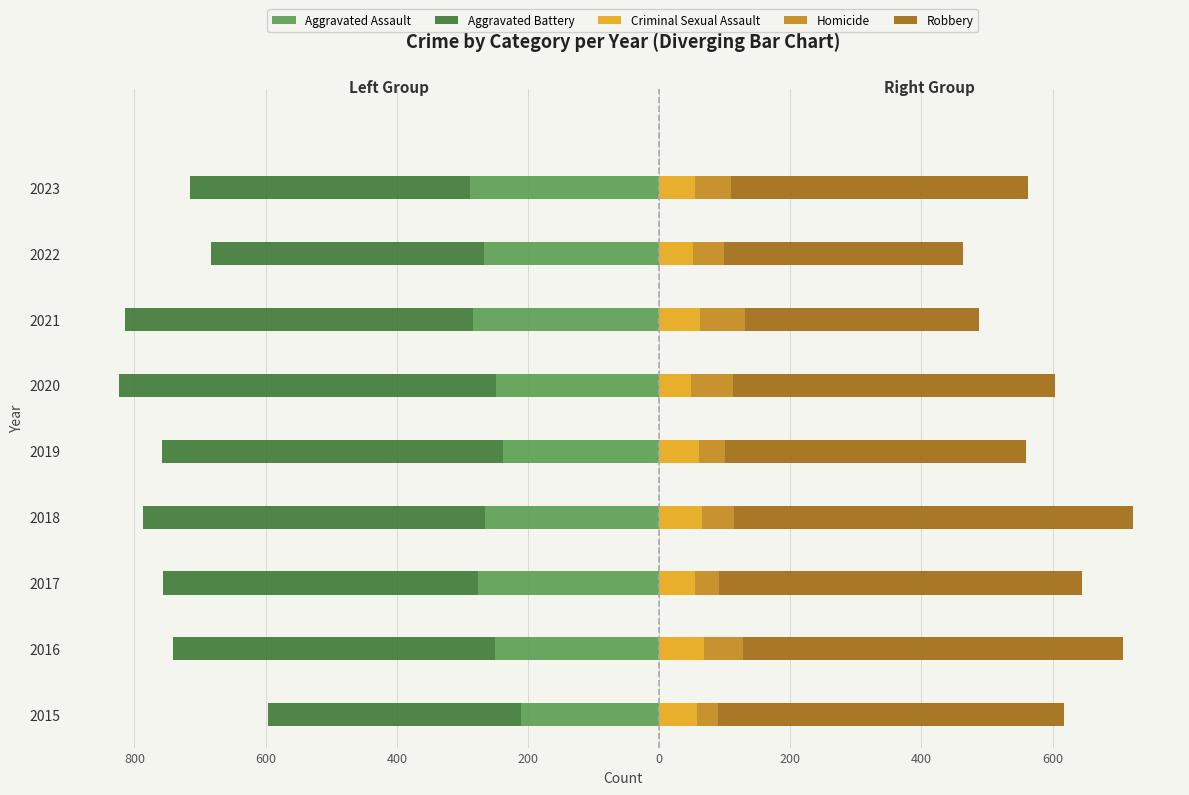

What is the smallest value displayed?

-574